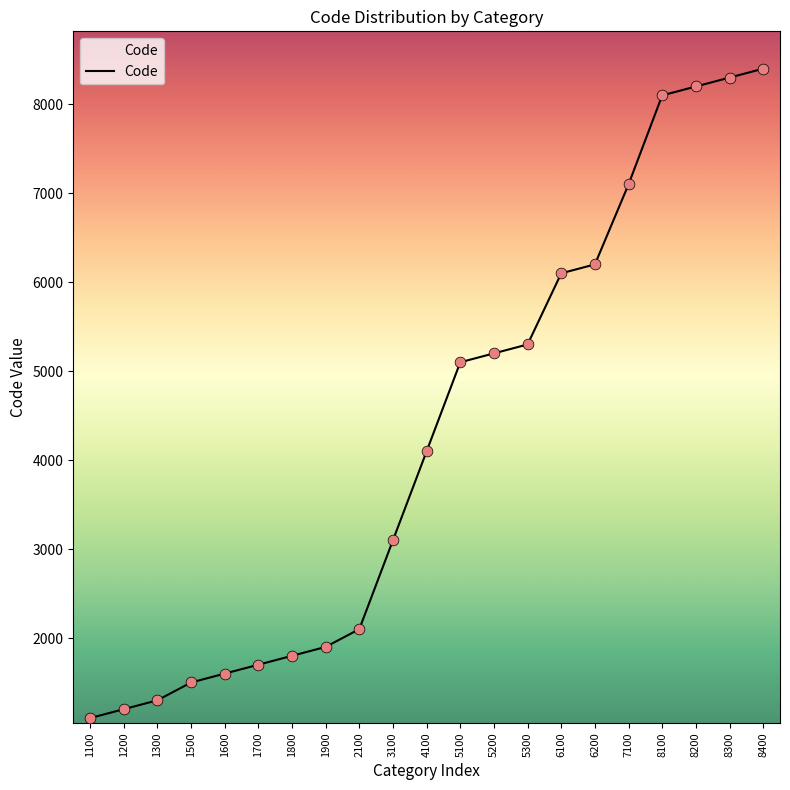

What is the ratio of the value at 5300 to the value at 2100?

2.5